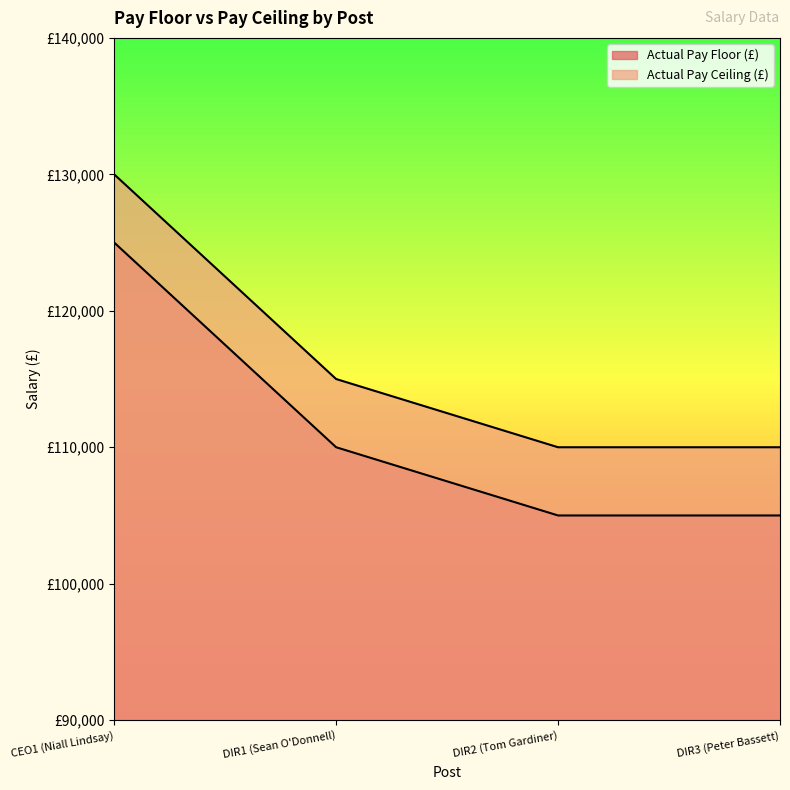

What is the difference between the highest and lowest values at DIR3 (Peter Bassett)?

4999